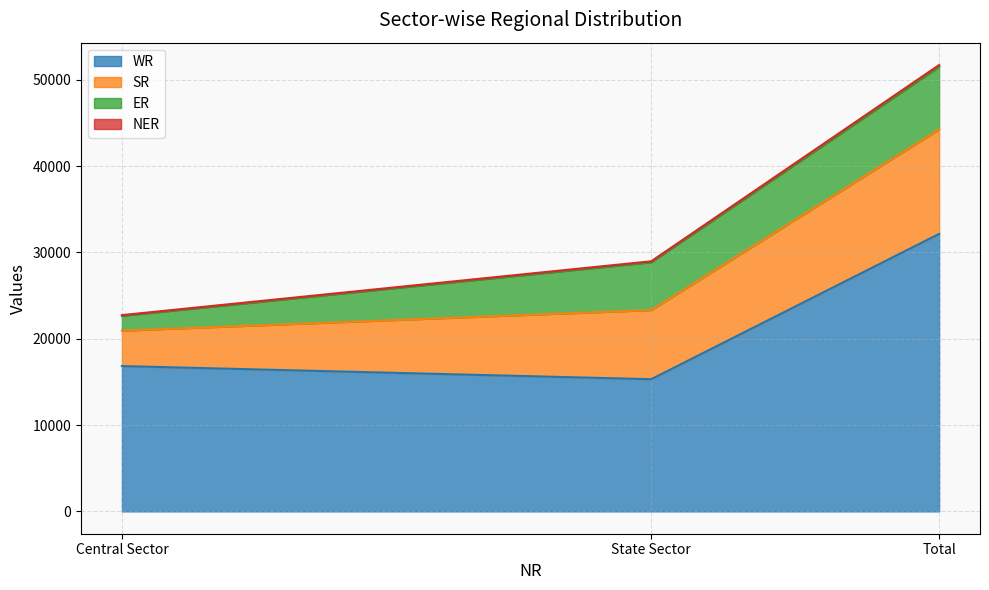

What is the sum of the WR values at State Sector and Total?

47453